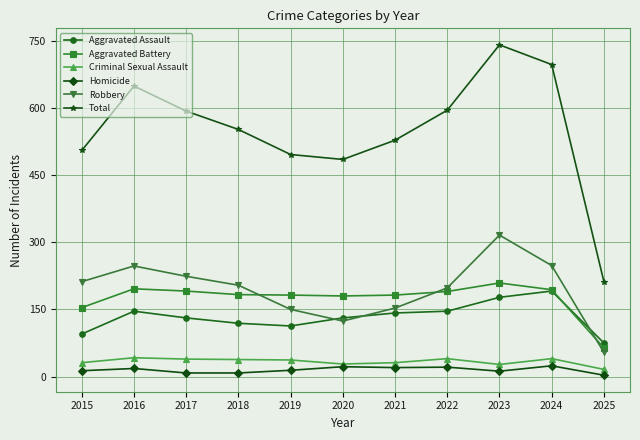

At which category is the sum across all series the highest?

2023